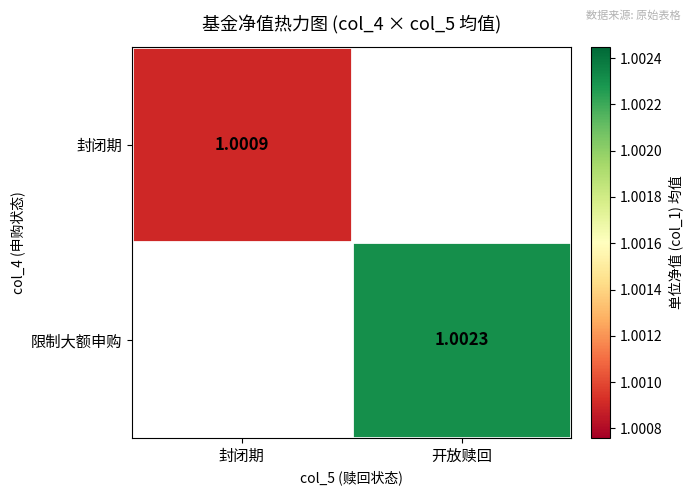

How many values in 限制大额申购 are above zero?

1